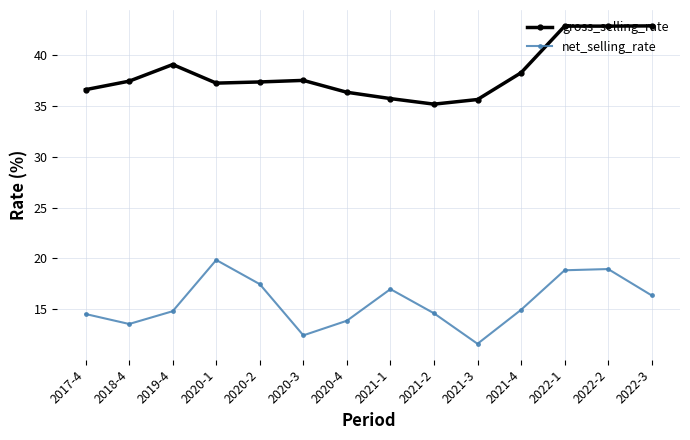

How many lines are shown in the chart?

2